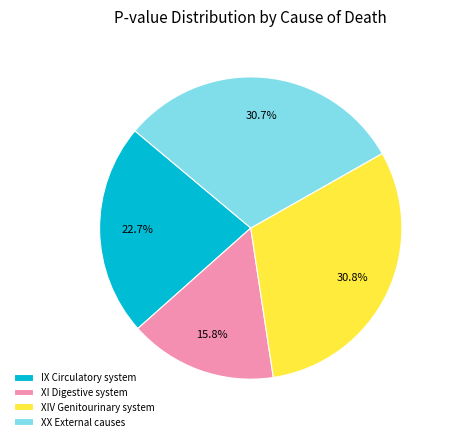

Count the number of slices in the pie.

4